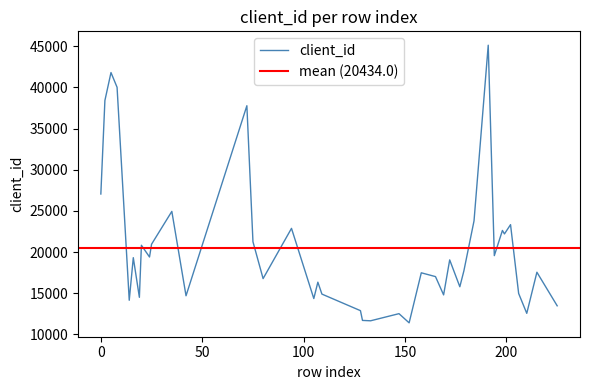

List the labels in order of value, largest first.

191, 5, 8, 2, 72, 0, 35, 184, 202, 94, 198, 199, 75, 25, 20, 194, 24, 16, 172, 179, 215, 158, 165, 80, 107, 177, 206, 109, 169, 42, 19, 105, 14, 225, 128, 210, 147, 129, 133, 152